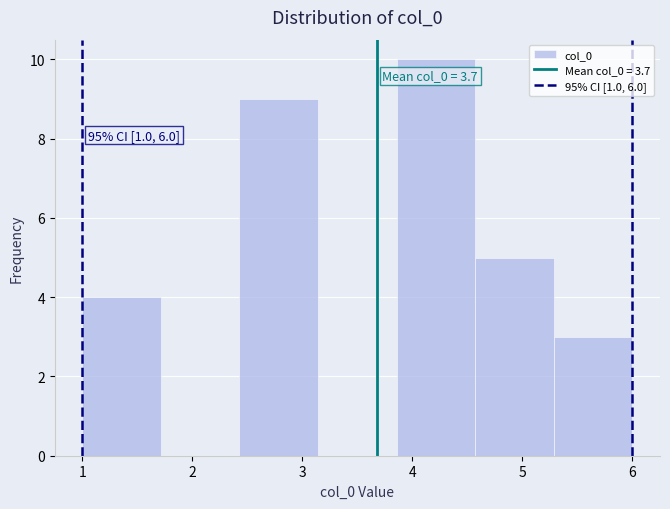

Which range on the x-axis has the tallest bar?

3.9 to 4.6